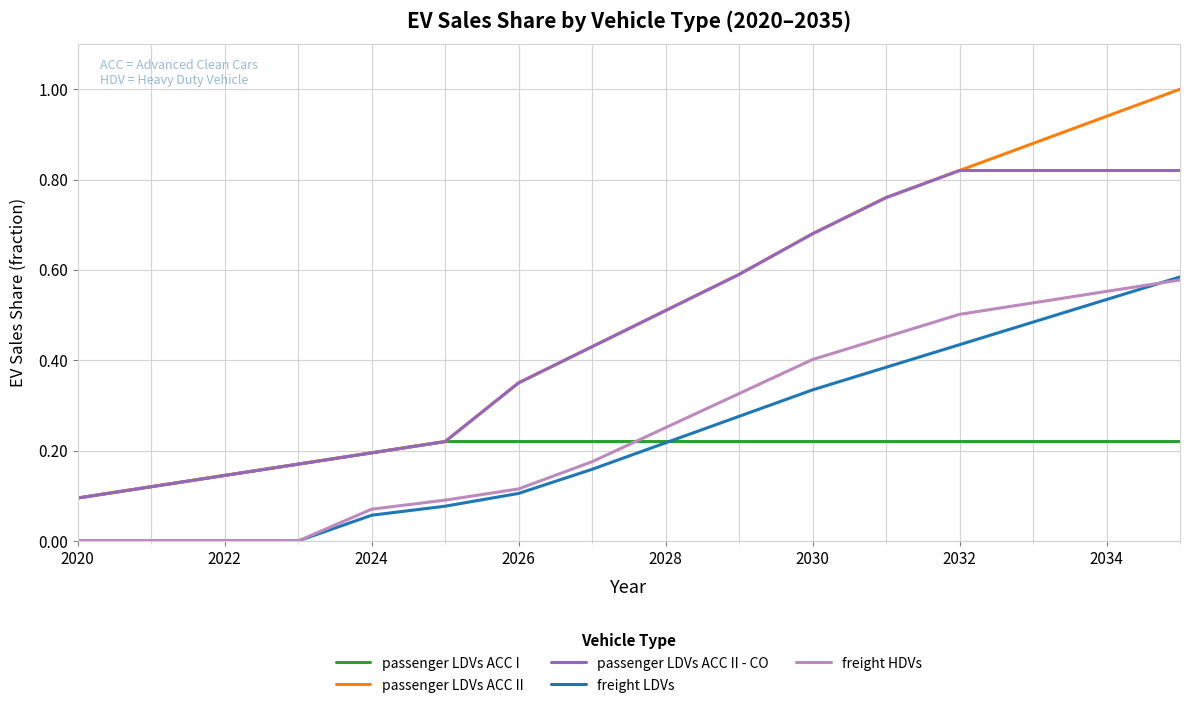

Which series has the largest range (max minus min)?

passenger LDVs ACC II